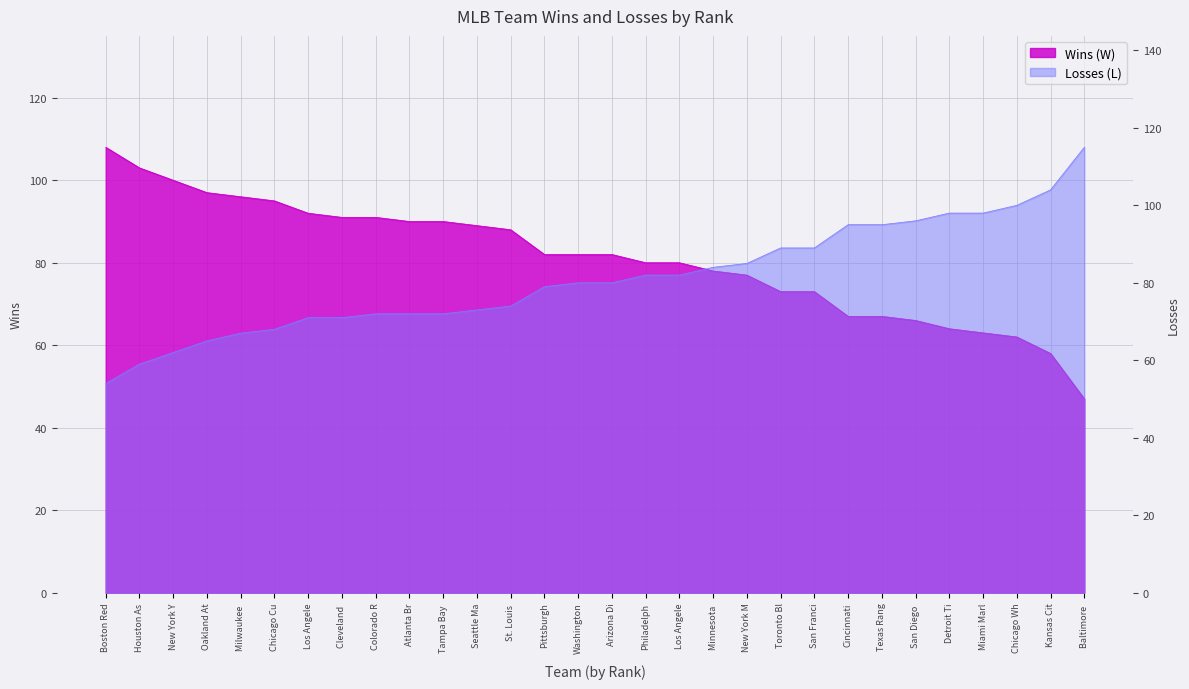

How many lines are shown in the chart?

2